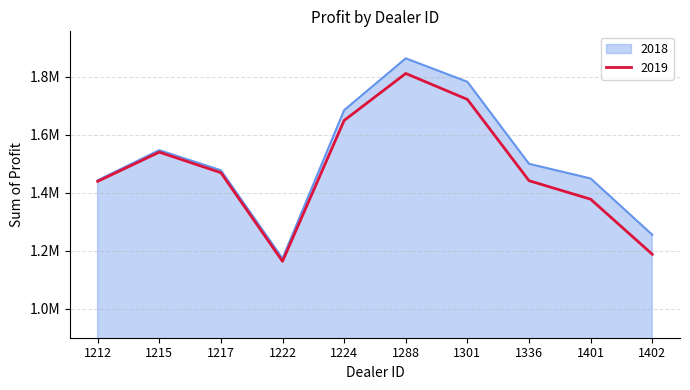

Is this an area chart (filled region under the line)?

Yes